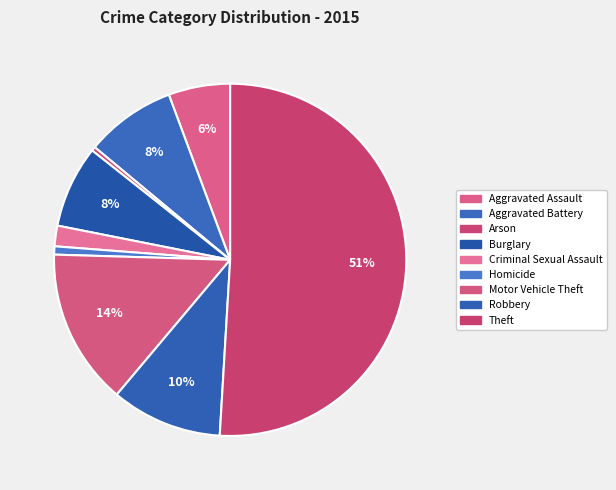

Count the number of slices in the pie.

9